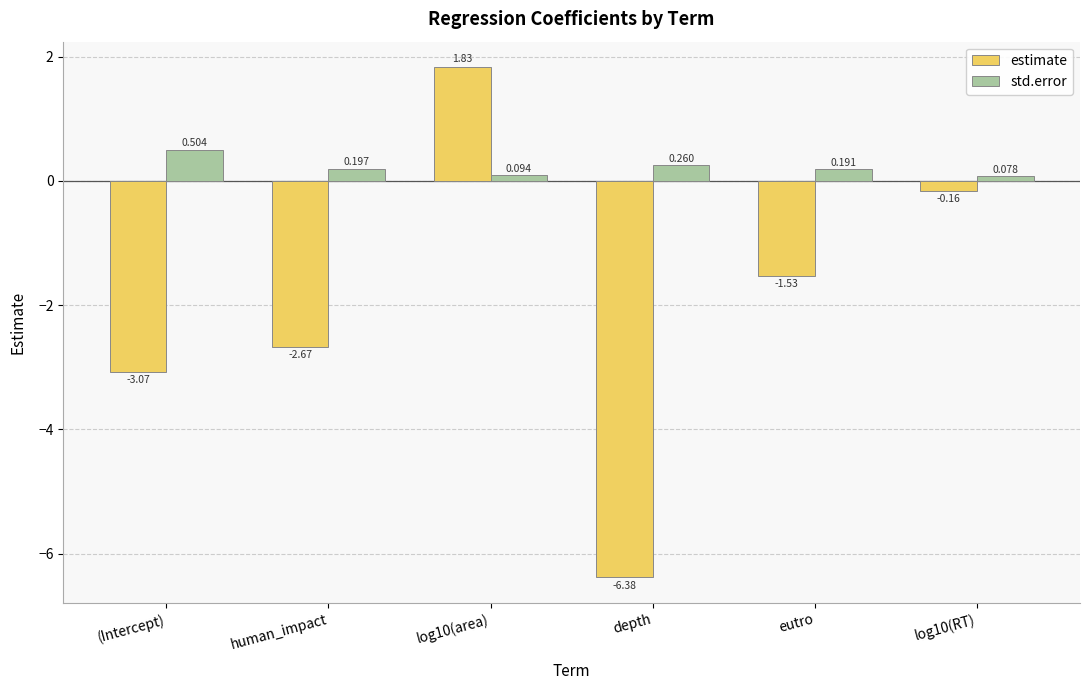

Which label corresponds to the smallest value in the chart?

depth